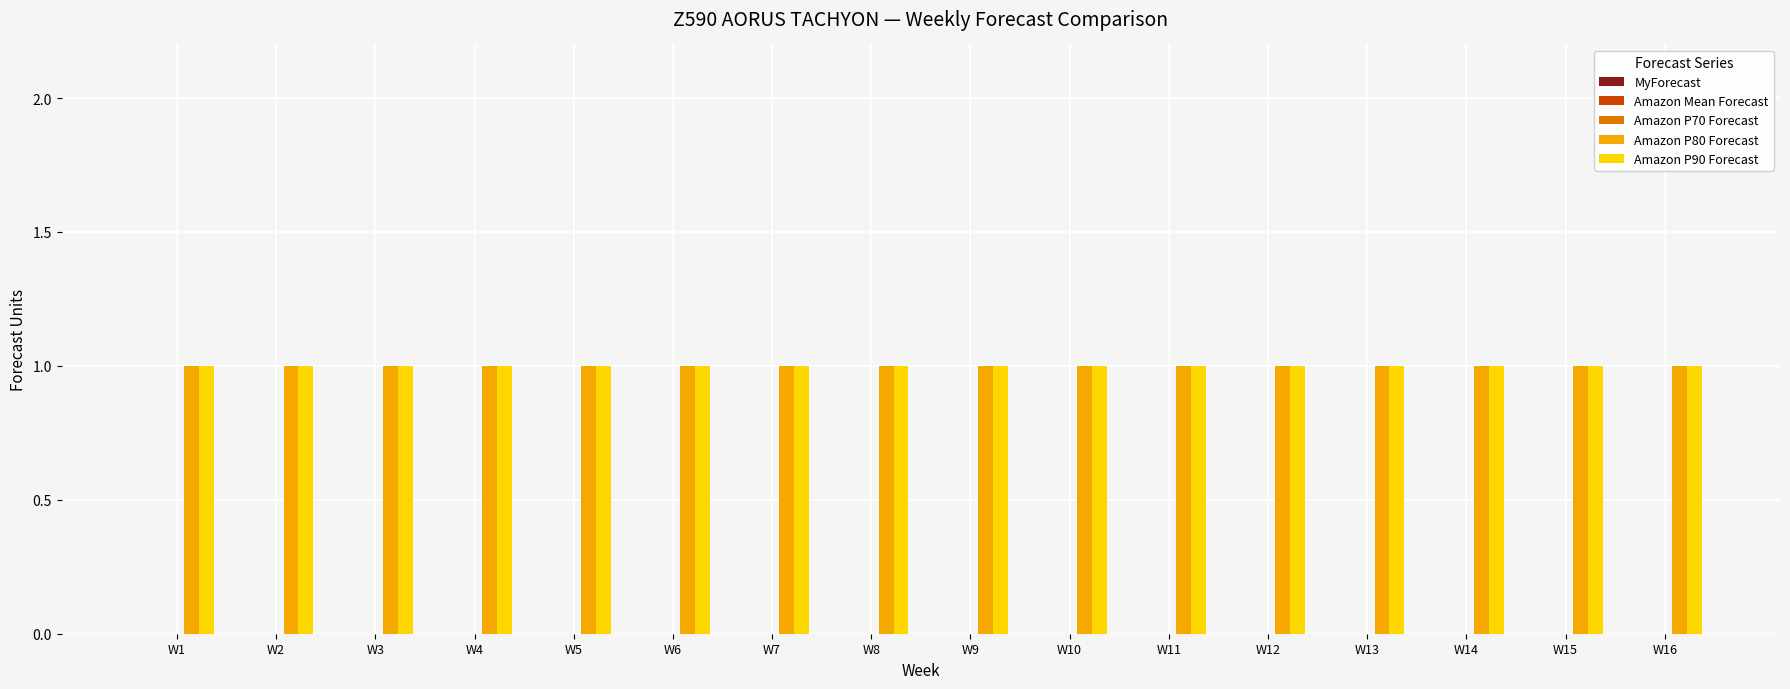

Reading right to left, list all the values displayed in this chart.

MyForecast: 0	0	0	0	0	0	0	0	0	0	0	0	0	0	0	0
Amazon Mean Forecast: 0	0	0	0	0	0	0	0	0	0	0	0	0	0	0	0
Amazon P70 Forecast: 0	0	0	0	0	0	0	0	0	0	0	0	0	0	0	0
Amazon P80 Forecast: 1	1	1	1	1	1	1	1	1	1	1	1	1	1	1	1
Amazon P90 Forecast: 1	1	1	1	1	1	1	1	1	1	1	1	1	1	1	1